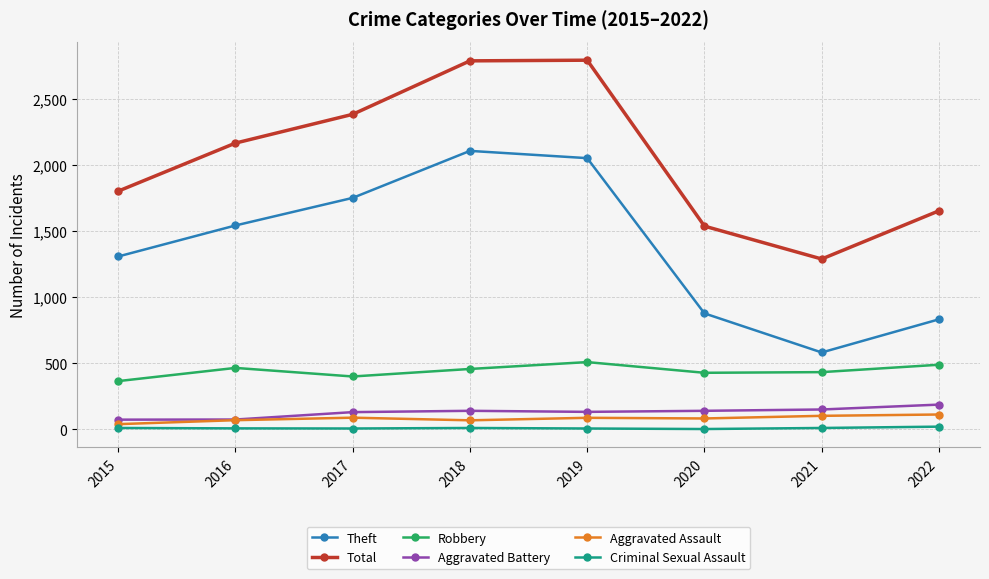

The value of Theft at 2017 is 1044. True or false?

False